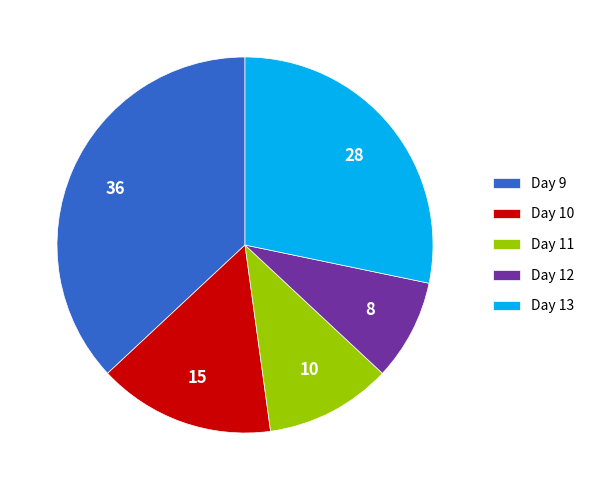

How many slices are in this pie chart?

5